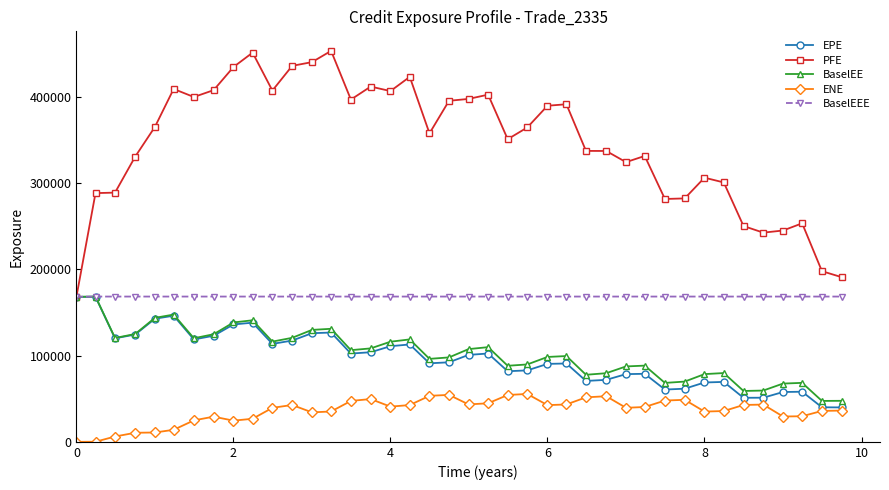

Which series has the largest total across all categories?

PFE